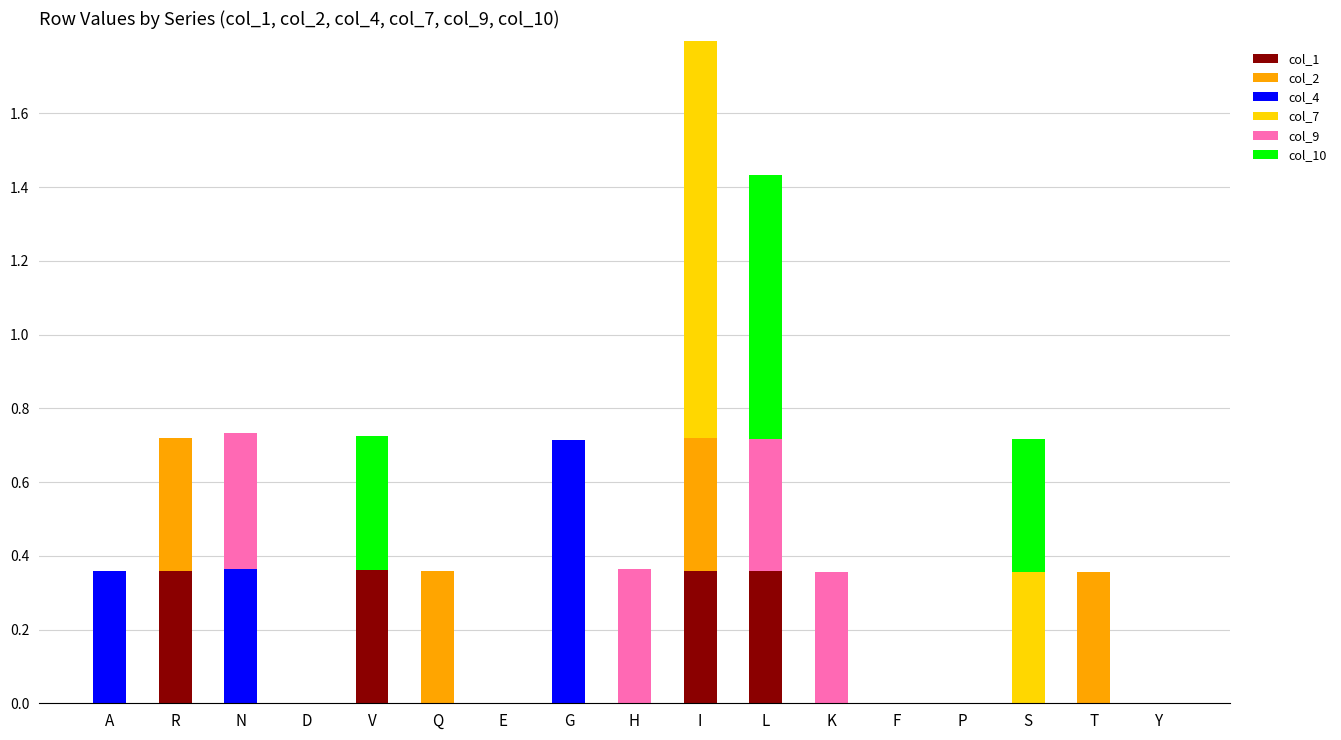

The value of col_1 at E is 0.0. True or false?

True